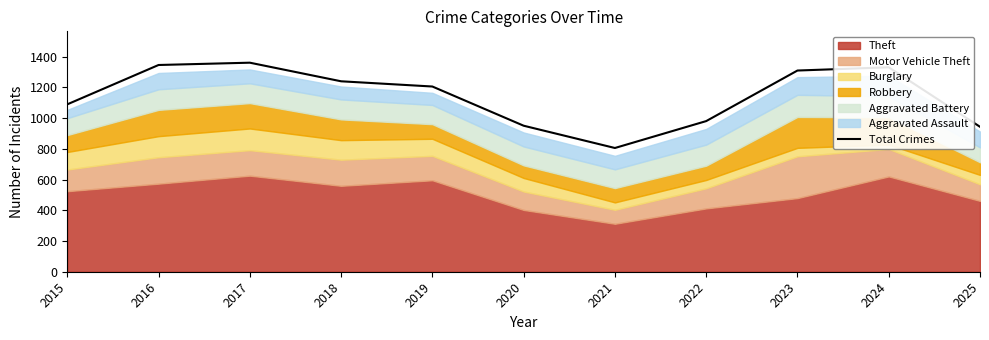

Is it true that the value at 2021 is 805?

True